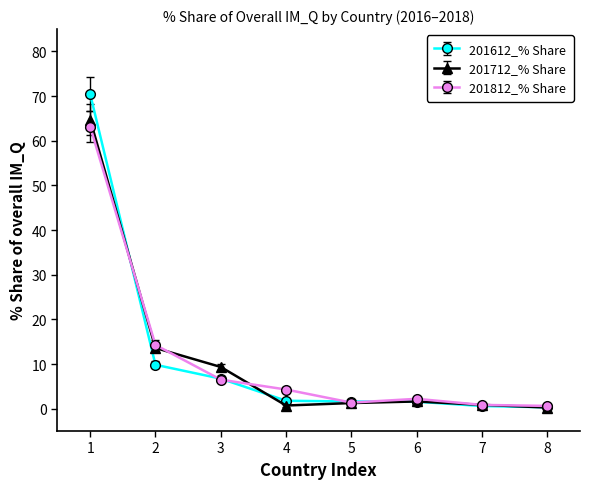

At which label does 201612_% Share first exceed 1?

1